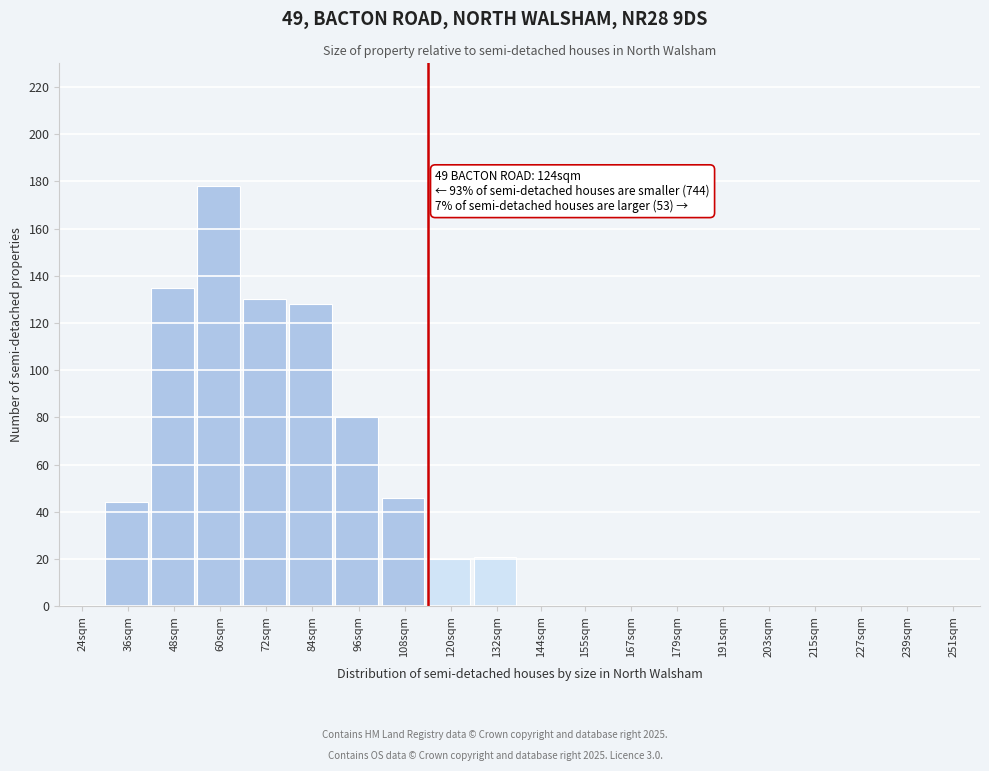

Reading left to right, transcribe all the data shown in this chart.

24sqm=0	36sqm=44	48sqm=135	60sqm=178	72sqm=130	84sqm=128	96sqm=80	108sqm=46	120sqm=20	132sqm=21	144sqm=0	155sqm=0	167sqm=0	179sqm=0	191sqm=0	203sqm=0	215sqm=0	227sqm=0	239sqm=0	251sqm=0